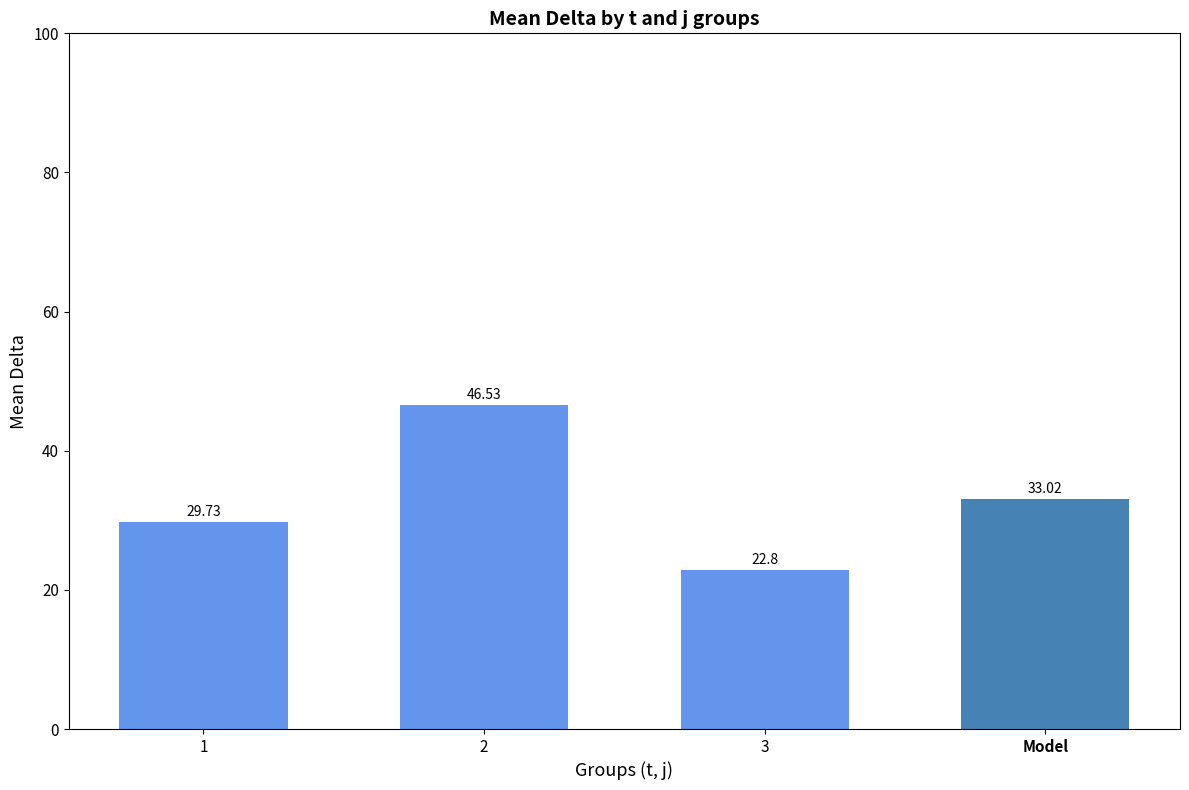

Reading right to left, what are all the values shown in this chart?

Model=33.0	3=22.8	2=46.5	1=29.7